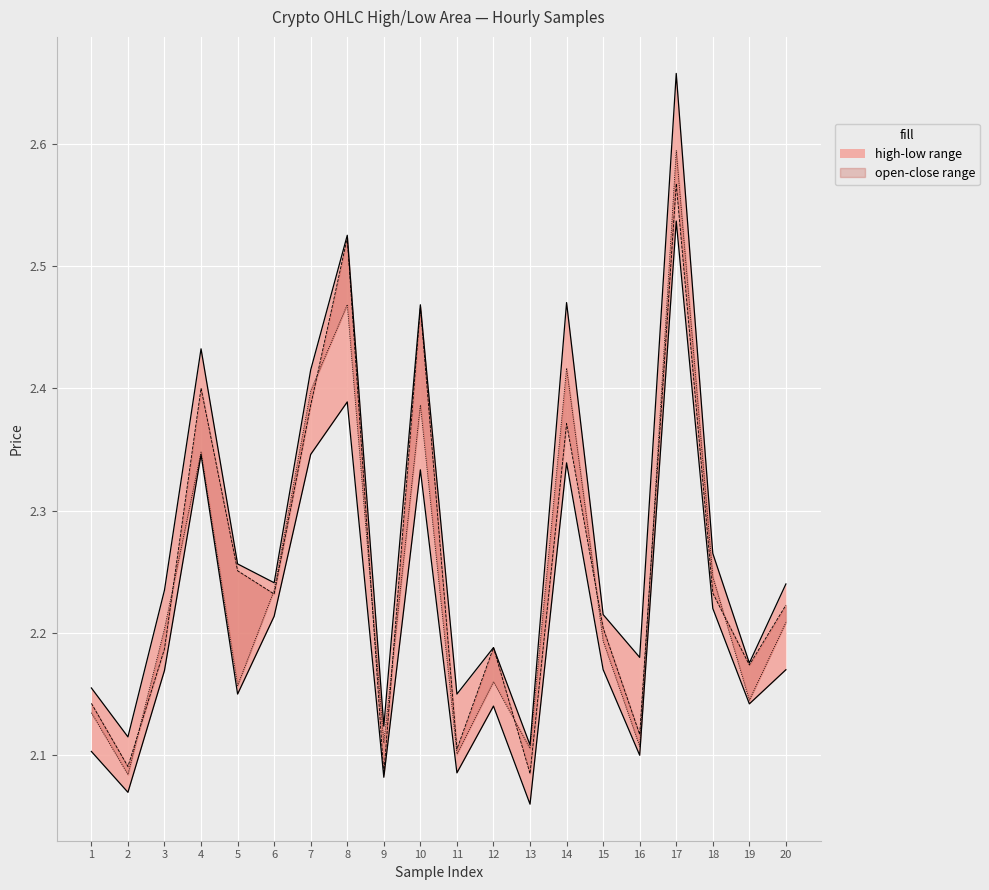

The low series shows 2.3 at 7. True or false?

True